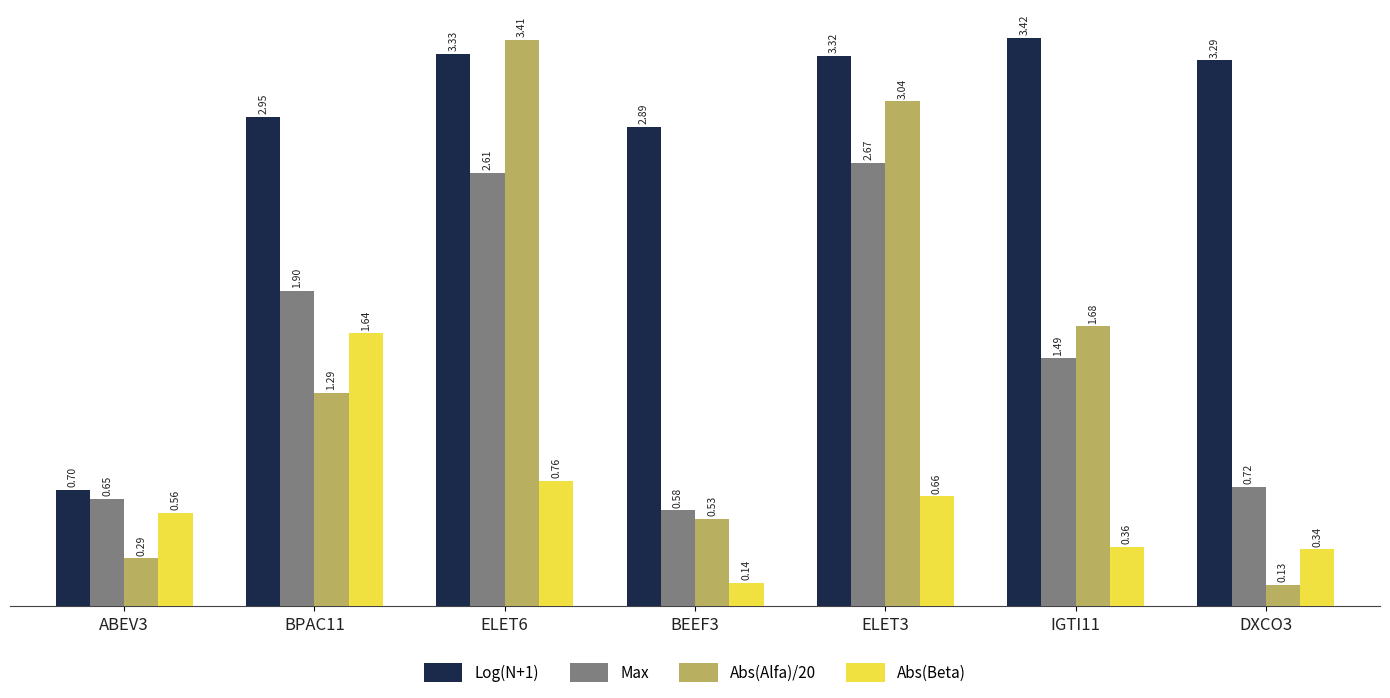

Between ELET6 and ELET3, which series saw the biggest shift?

Abs(Alfa)/20